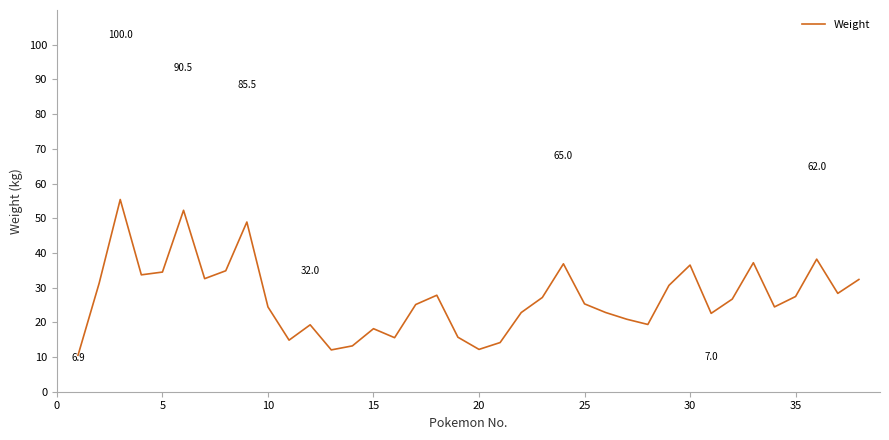

What is the difference between the maximum and minimum values?

44.9